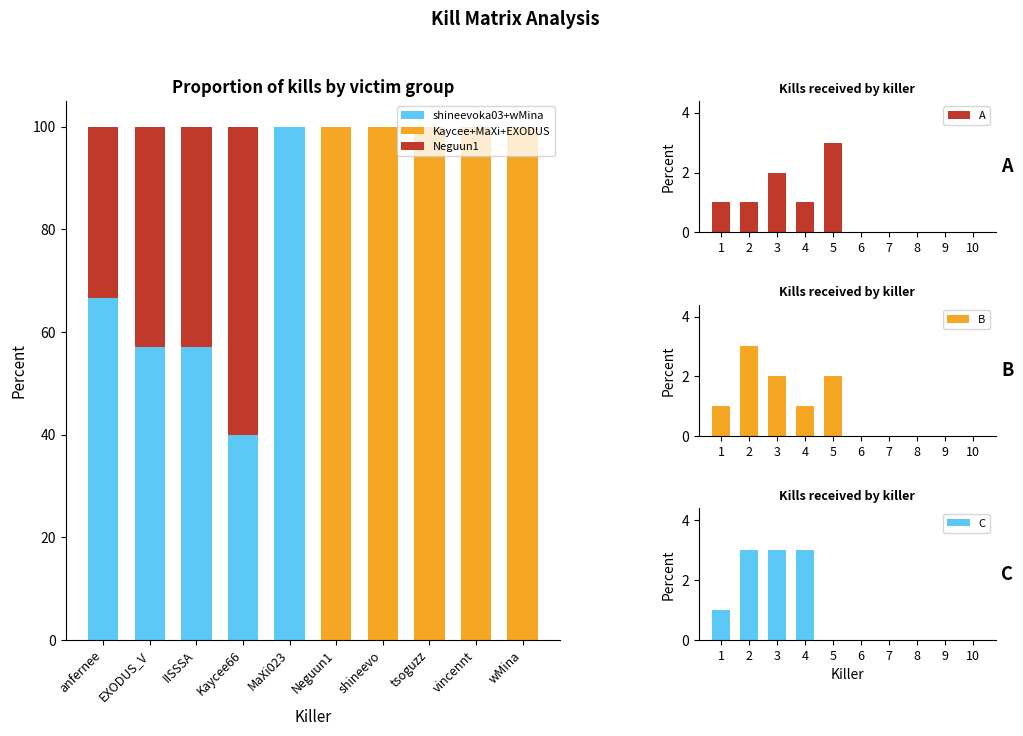

What is the difference between the second highest and second lowest values in the A series?

2.0